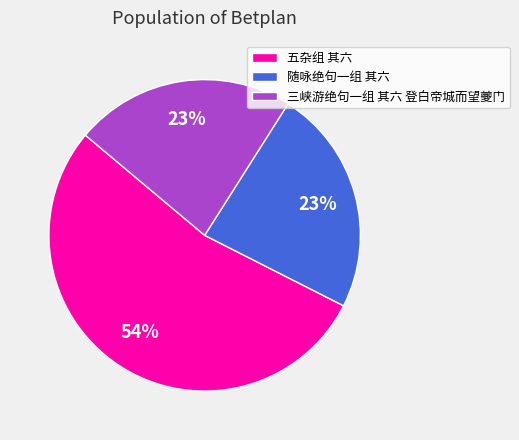

Combined, do 三峡游绝句一组 其六 登白帝城而望夔门 and 五杂组 其六 account for over 50%?

Yes